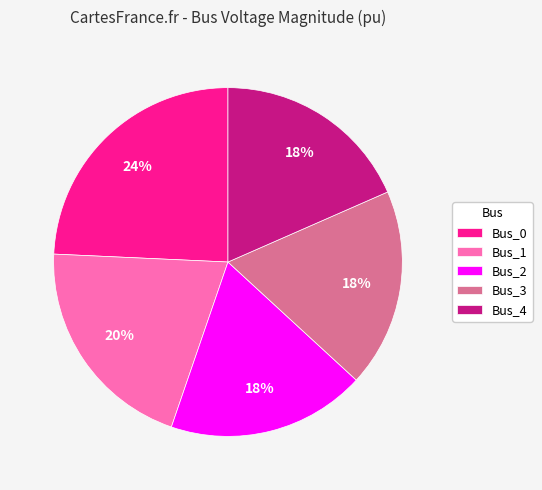

To the nearest percent, what is the difference between the largest and smallest slice percentages?

6%